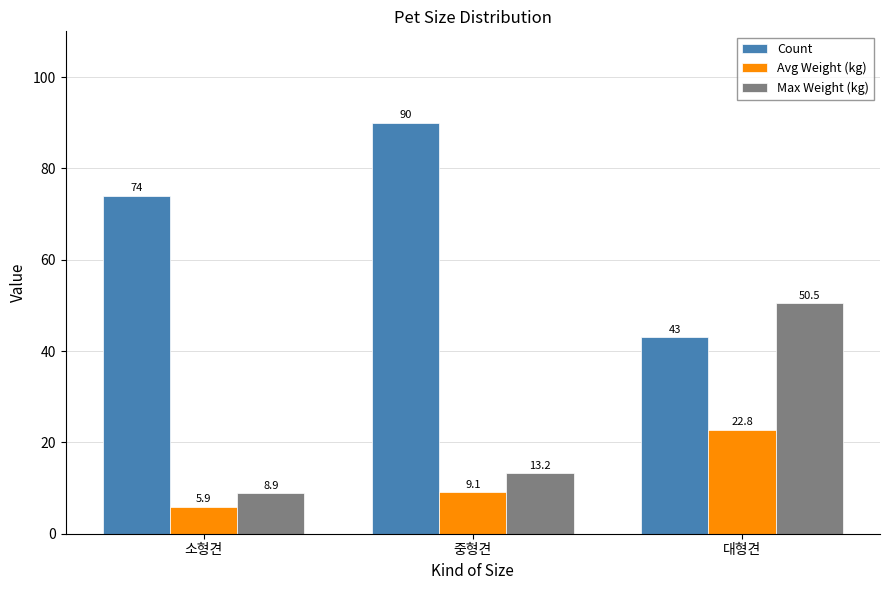

Reading right to left, list all the values displayed in this chart.

Count: 대형견=43.0	중형견=90.0	소형견=74.0
Avg Weight (kg): 대형견=22.8	중형견=9.1	소형견=5.9
Max Weight (kg): 대형견=50.5	중형견=13.2	소형견=8.9